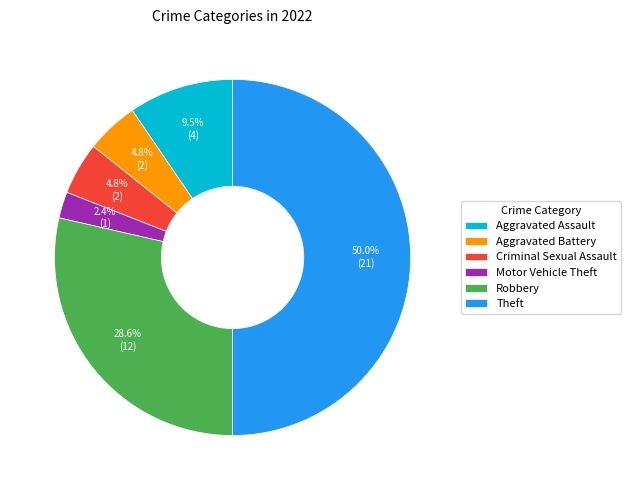

Which slice is the smallest?

Motor Vehicle Theft